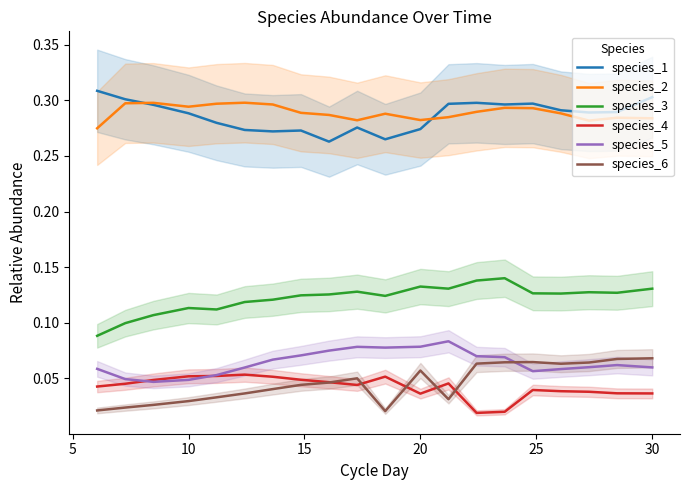

True or false: species_3 and species_5 intersect in this chart.

False